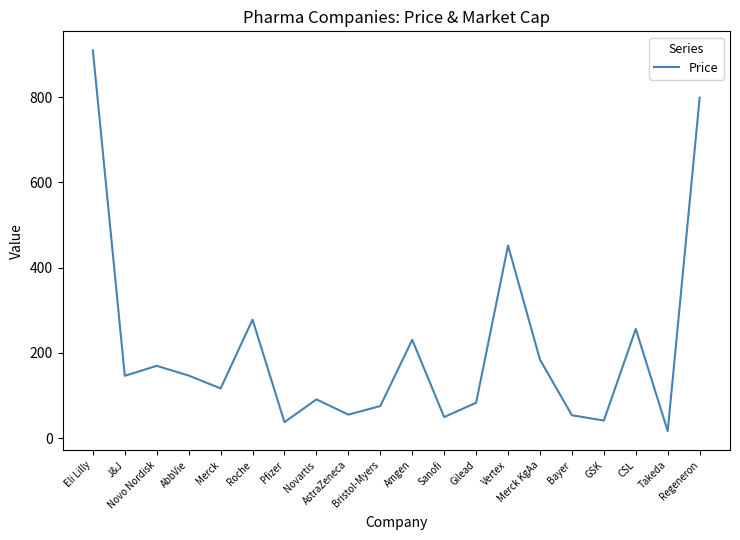

What is the difference between the maximum and minimum values?

893.8